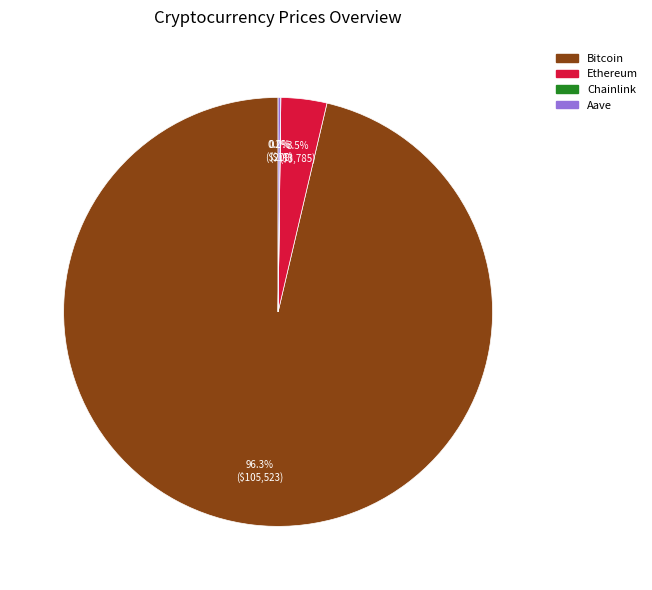

Which category has the biggest portion of the pie?

Bitcoin